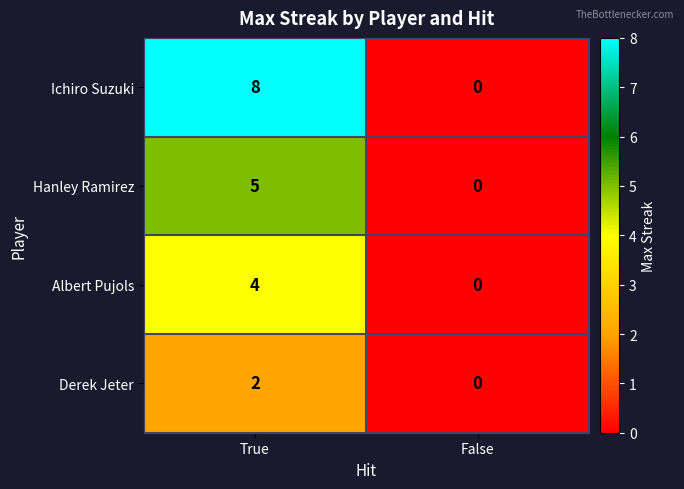

What is the difference between the maximum and minimum values in the Ichiro Suzuki series?

8